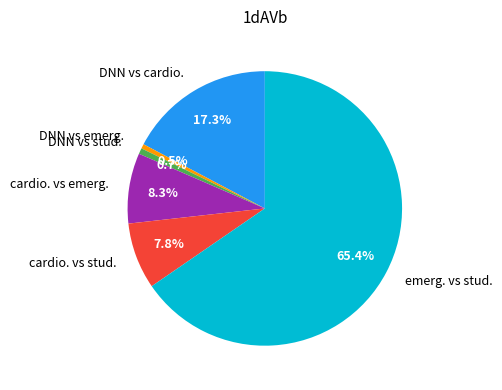

Which category accounts for the majority?

emerg. vs stud.